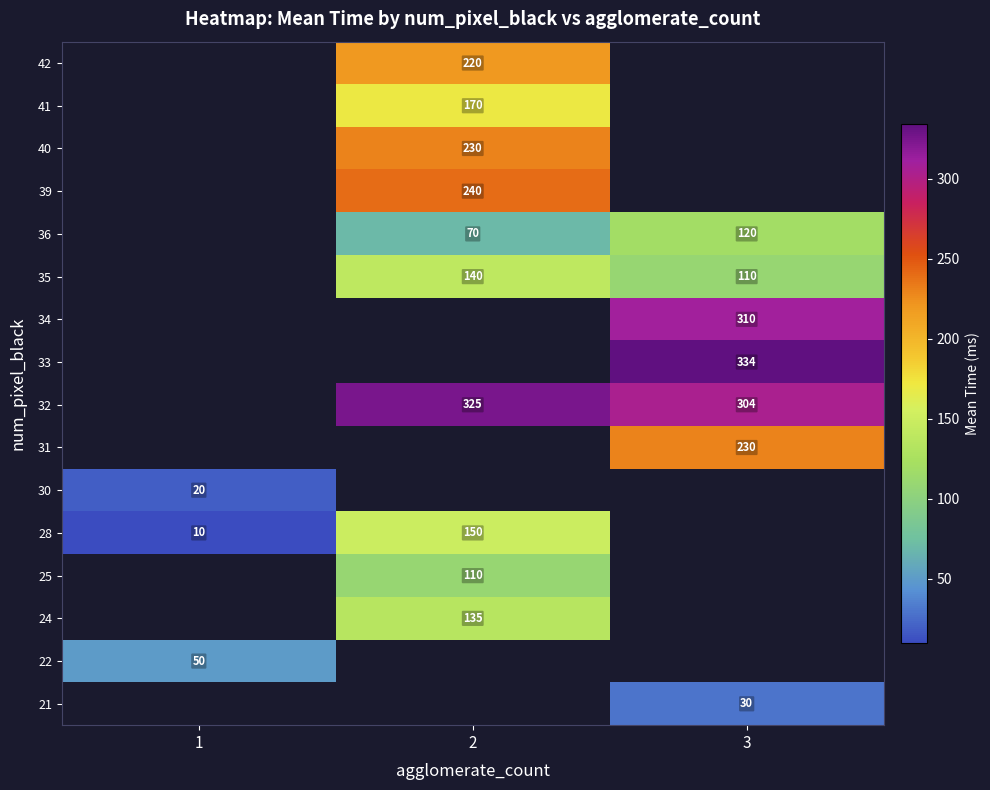

True or false: 40 has a value of 230 at 2.

True